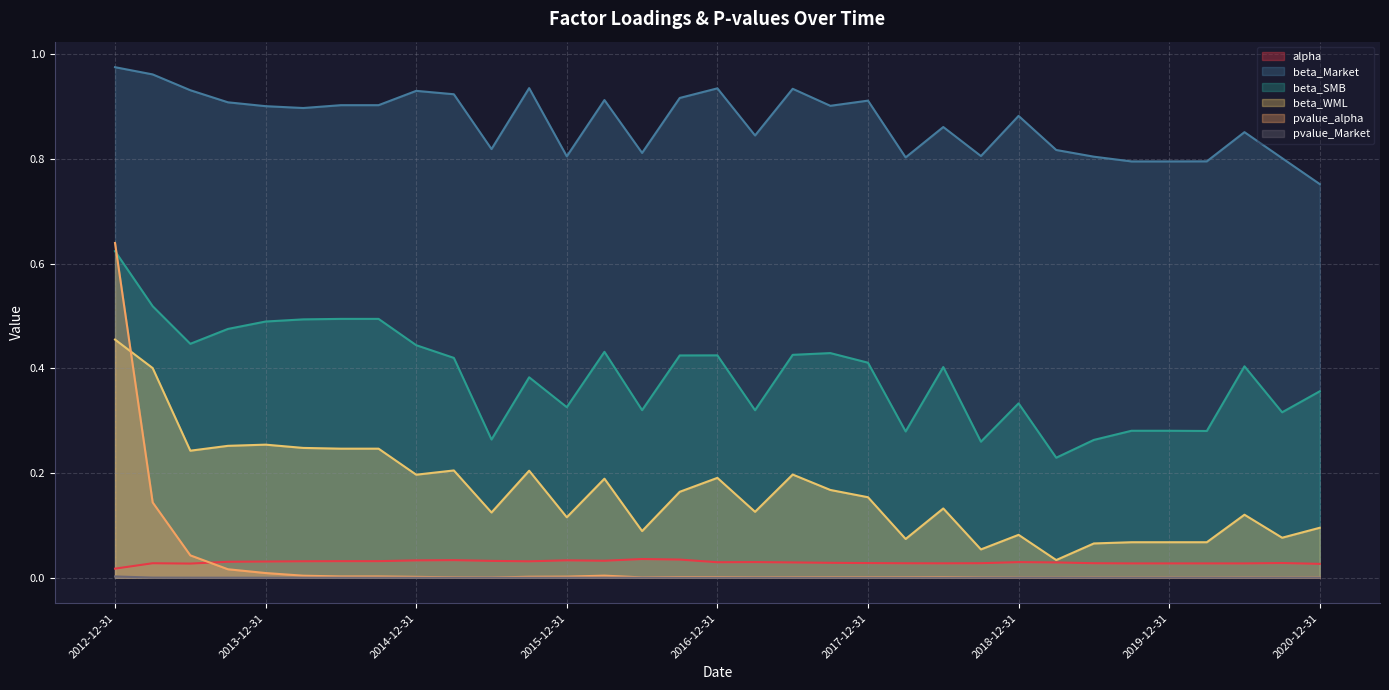

At how many categories does at least one series exceed 0?

33